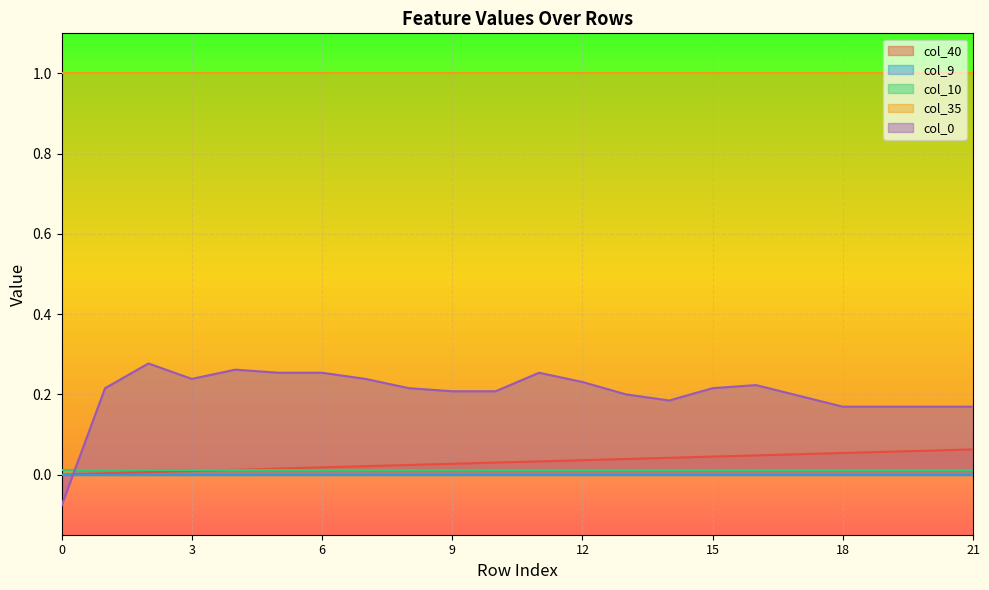

Count the number of categories in the chart.

22